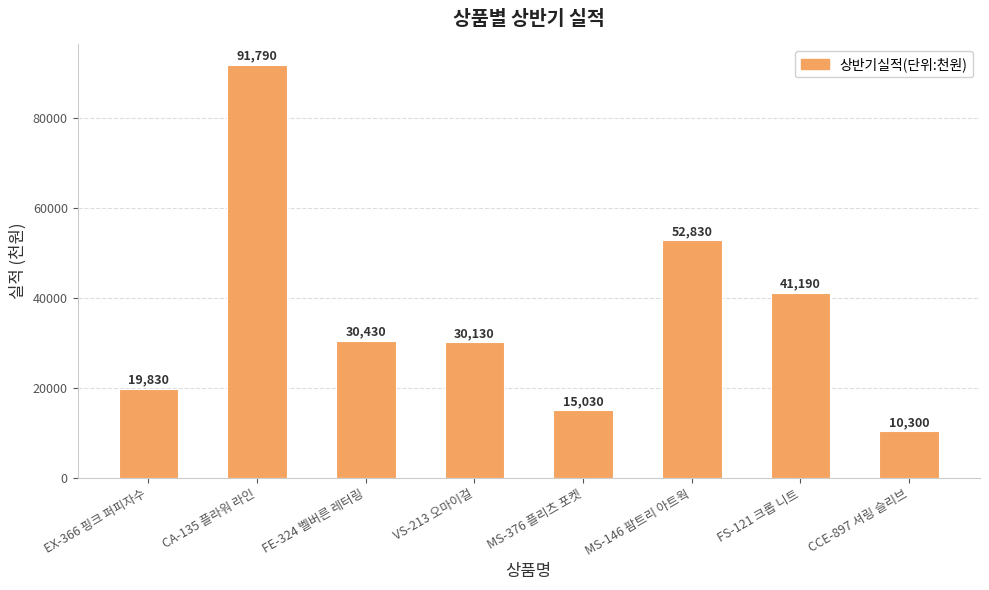

At which category does the chart reach its minimum across all series?

CCE-897 셔링 슬리브